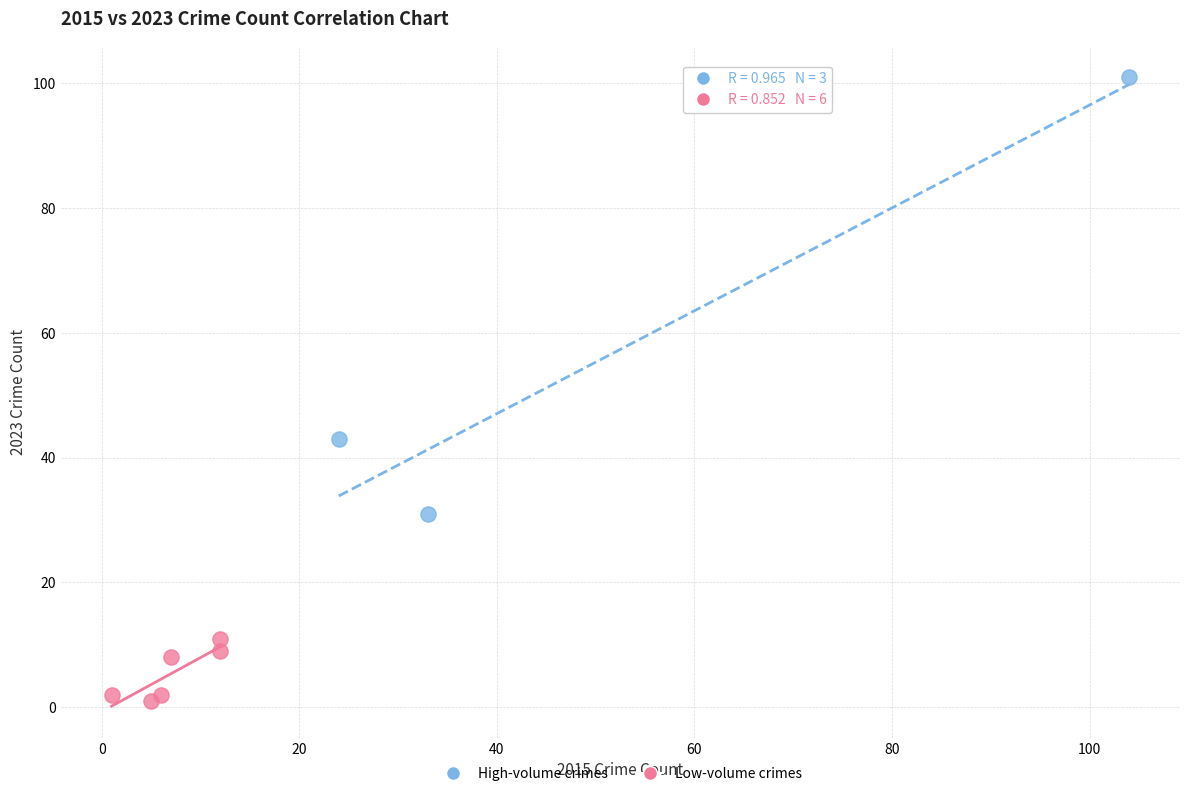

Which series contains the lowest Y value?

Low-volume crimes